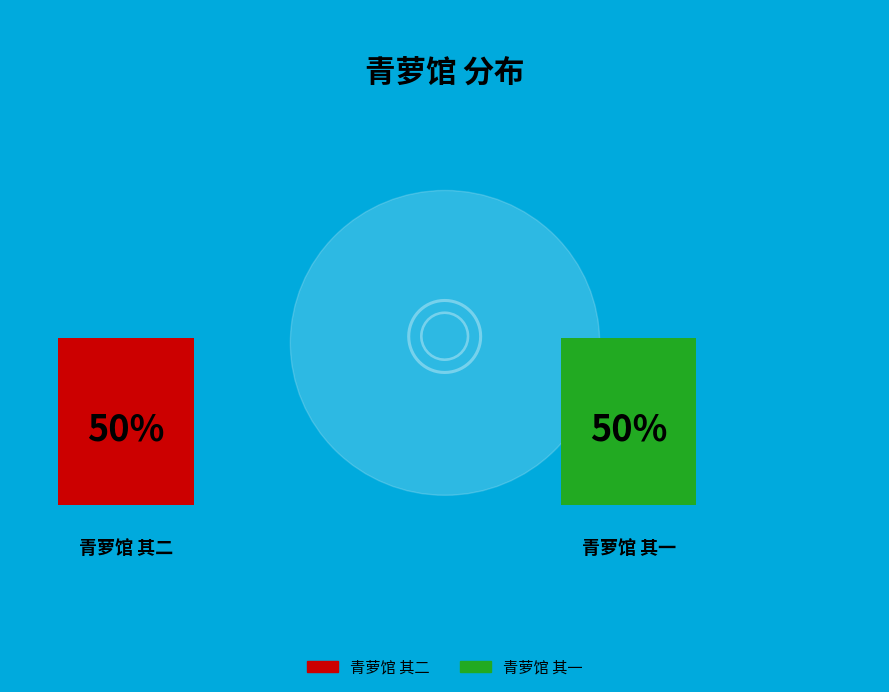

To the nearest percent, what percentage of the pie is 青萝馆 其一?

50%